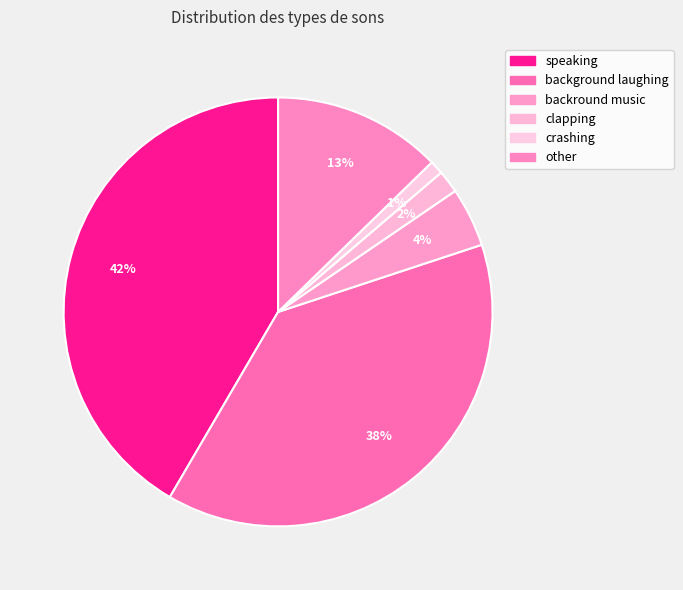

How many segments does this pie chart have?

6